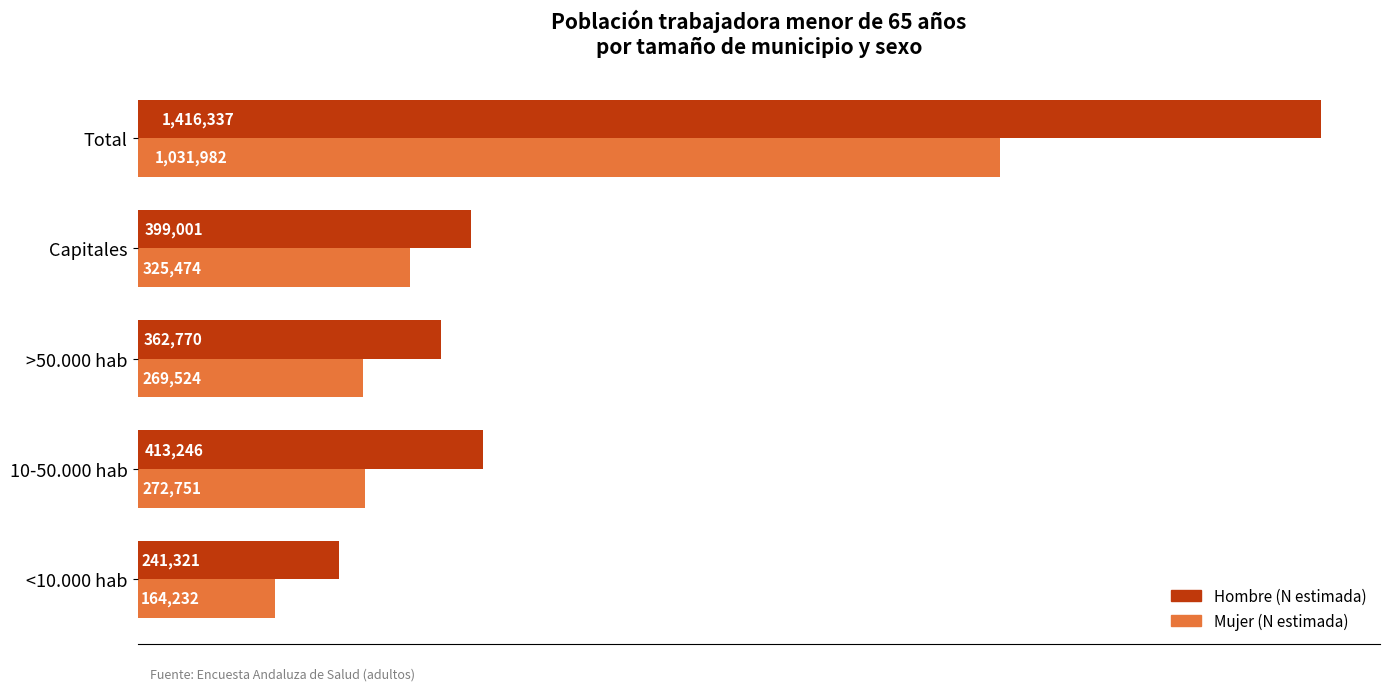

Reading left to right, what are all the values shown in this chart?

Hombre (N estimada): 241321	413246	362770	399001	1416337
Mujer (N estimada): 164232	272751	269524	325474	1031982